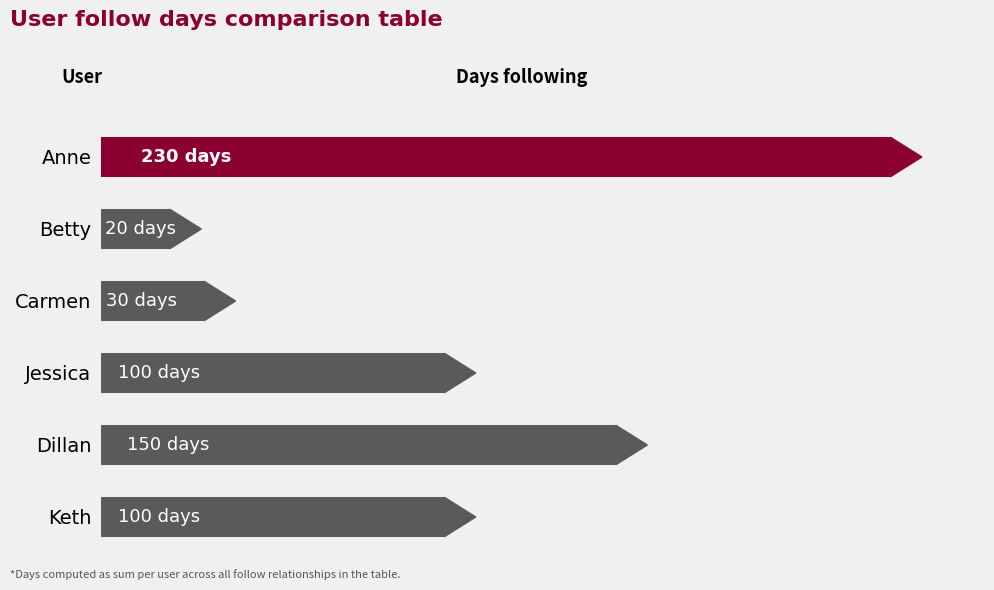

Are the bars horizontal?

Yes